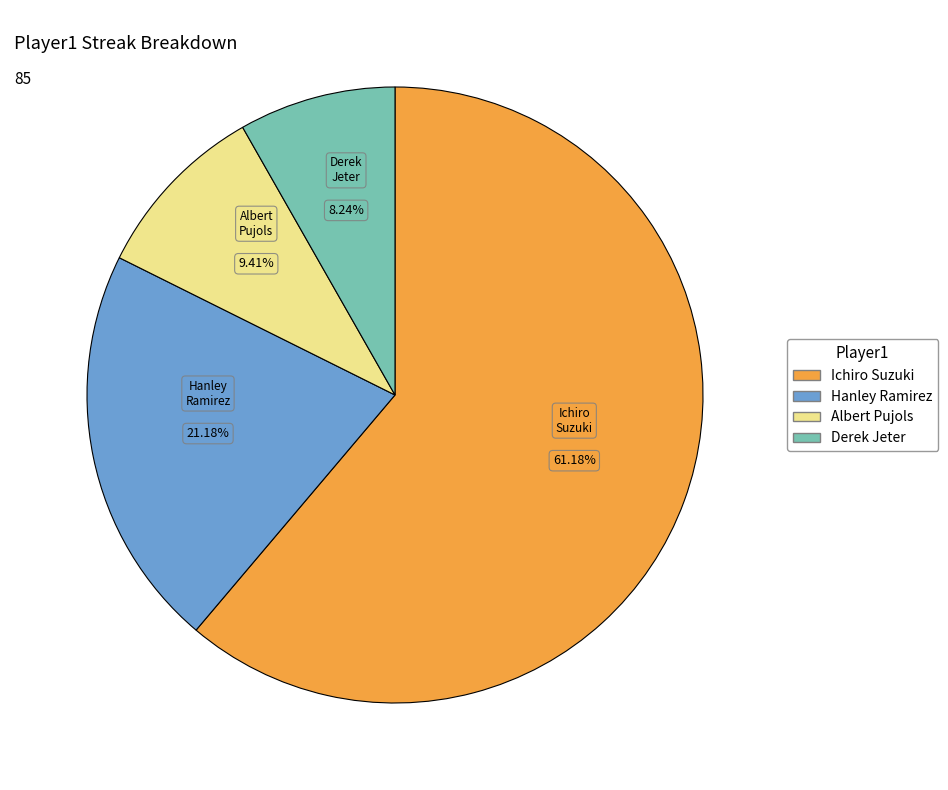

True or false: Ichiro Suzuki accounts for 61% of the total.

True